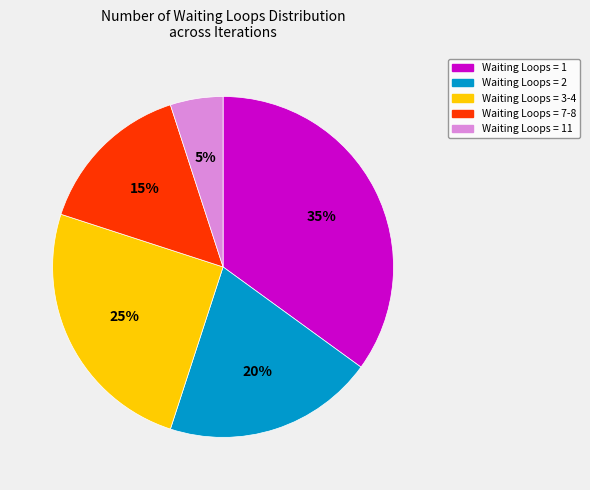

What is the ratio of the value at Waiting Loops = 1 to the value at Waiting Loops = 7-8?

2.3